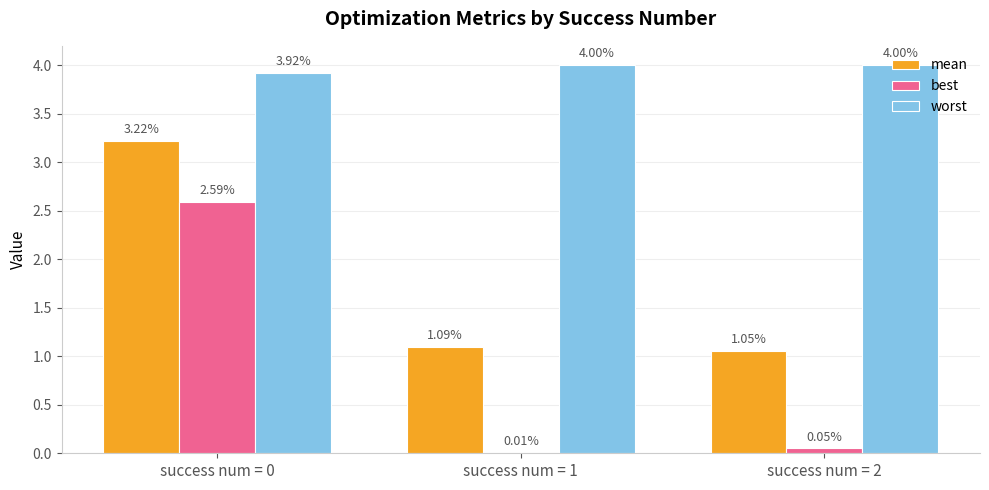

Between success num = 0 and success num = 2, which series saw the biggest shift?

best